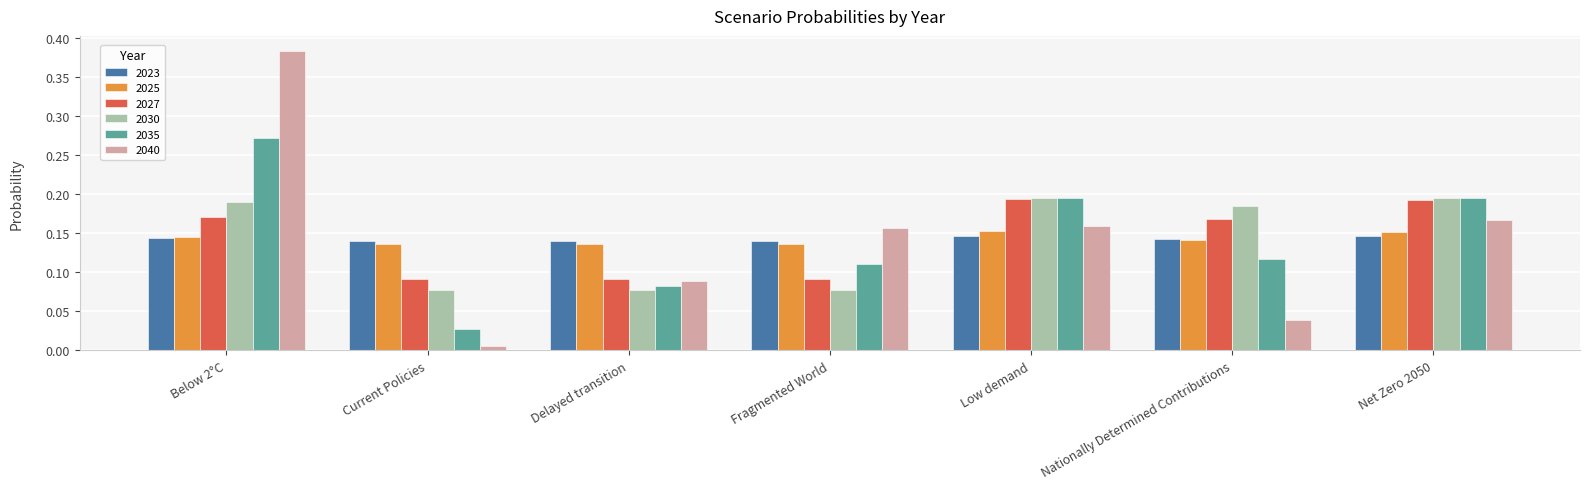

Is it true that 2023 equals 0.2 at Delayed transition?

False